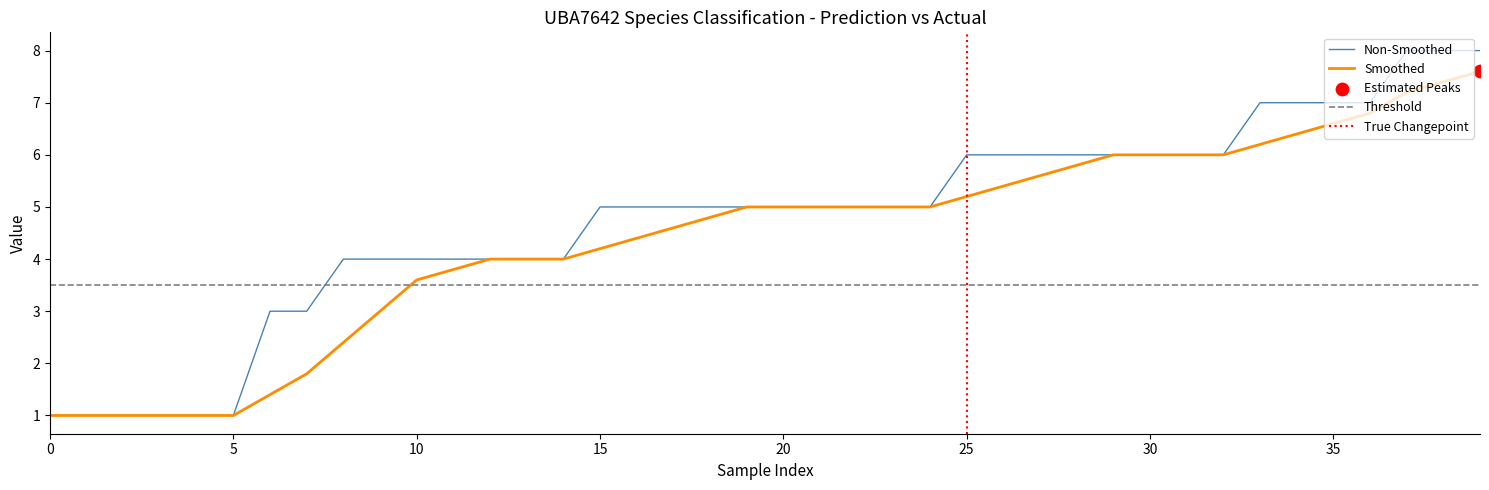

True or false: Non-Smoothed has a value of 6.0 at 30.

True